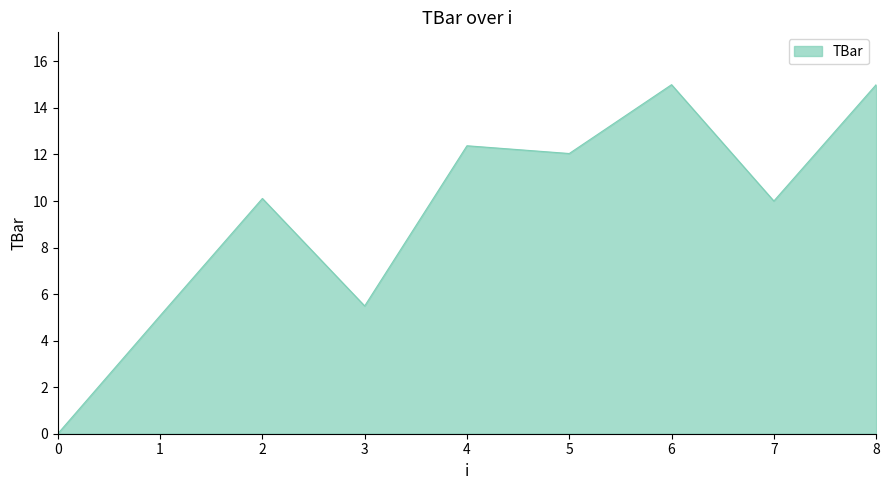

Reading left to right, what are all the values shown in this chart?

0.0	5.1	10.1	5.5	12.4	12.0	15.0	10.0	15.0